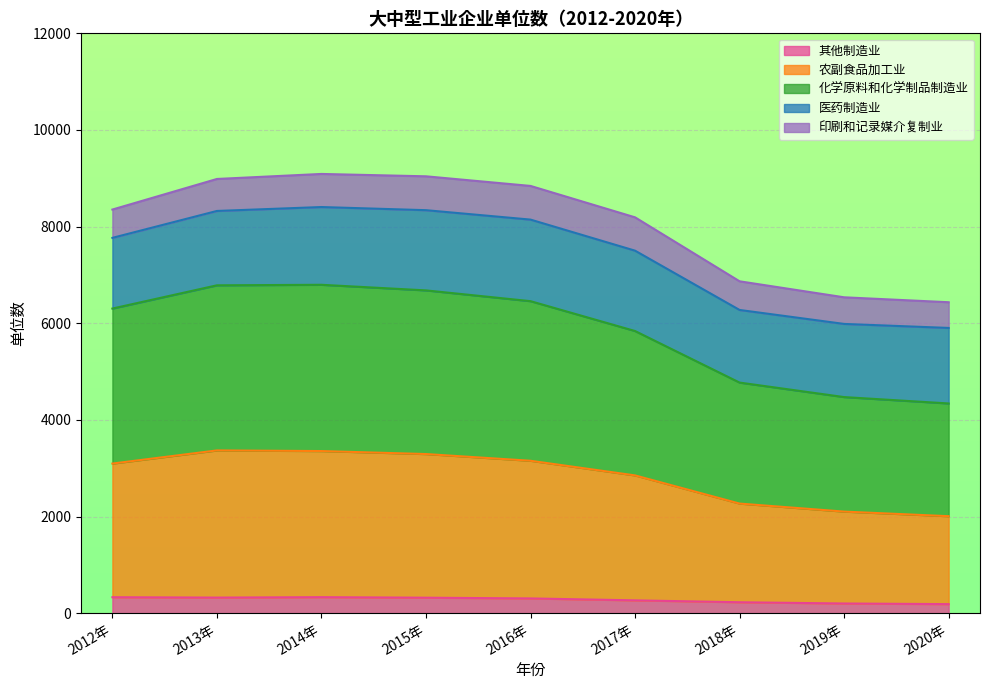

What is the highest value of the 其他制造业 series?

331